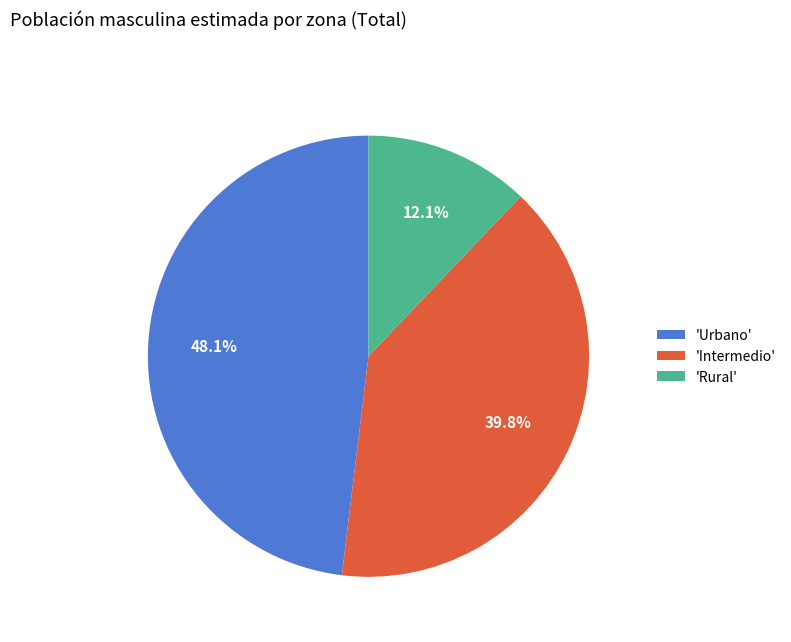

Which slice is the largest?

'Urbano'